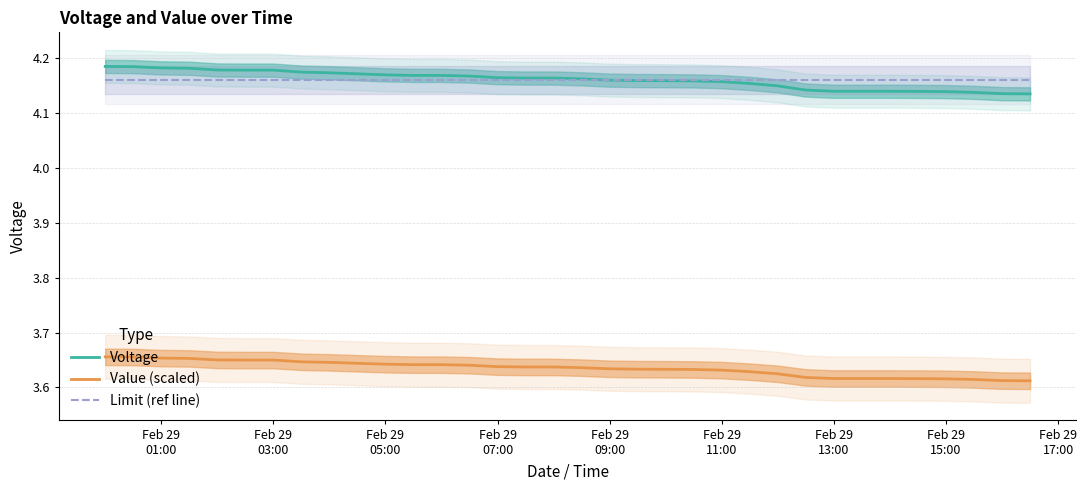

True or false: Limit (ref line) and Value (scaled) intersect in this chart.

False